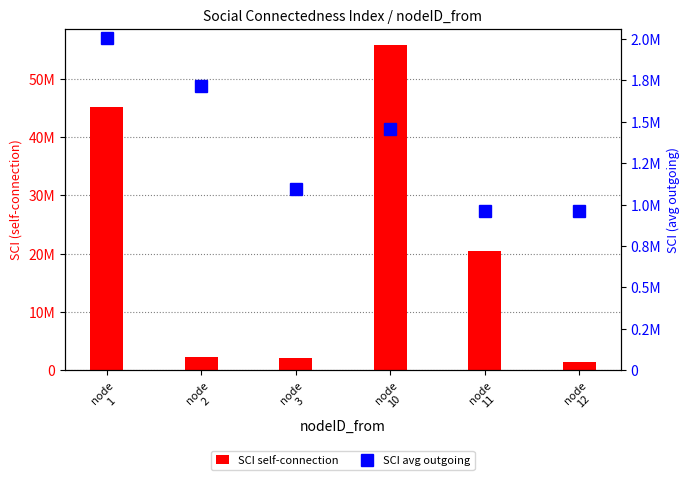

How many values in the SCI avg outgoing series are below 1458337?

3